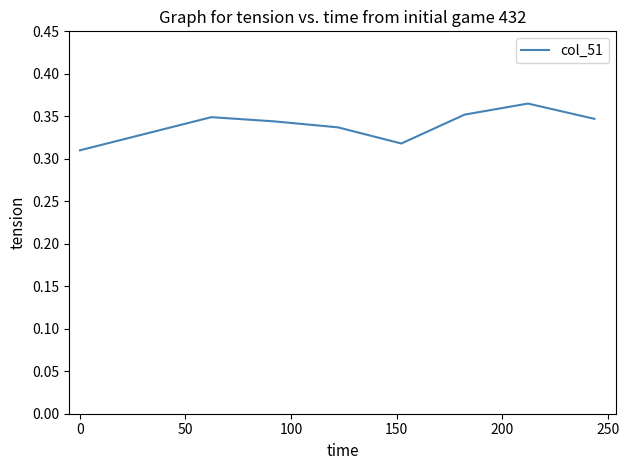

True or false: the data has more than 0 interior local peaks.

True